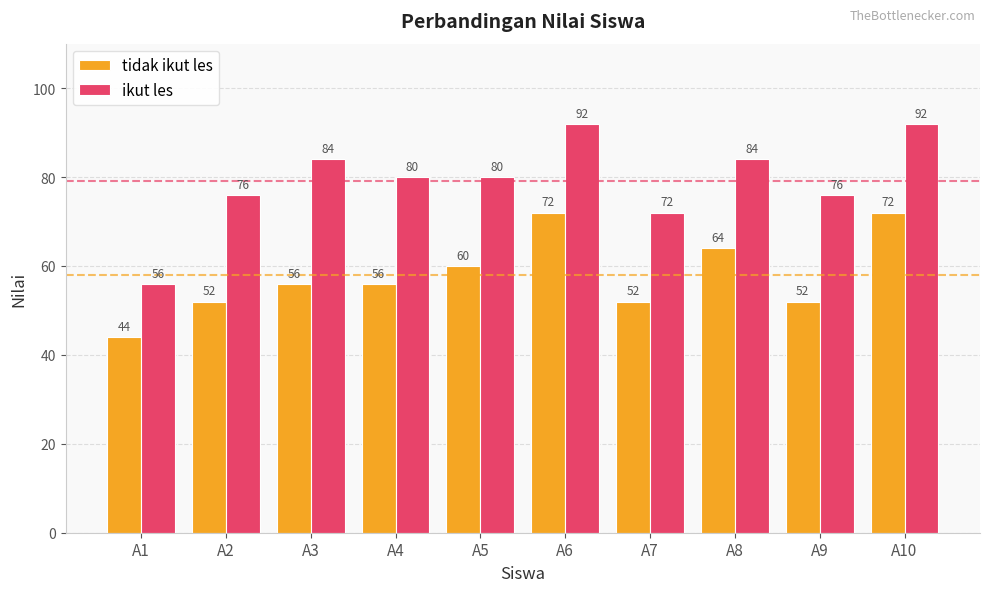

What is the approximate value of tidak ikut les at A8, to the nearest 10?

60